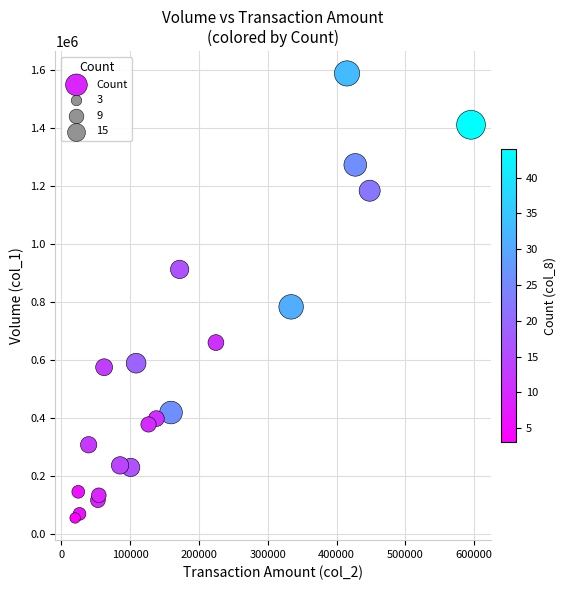

What is the range of X values (max minus min)?

575160